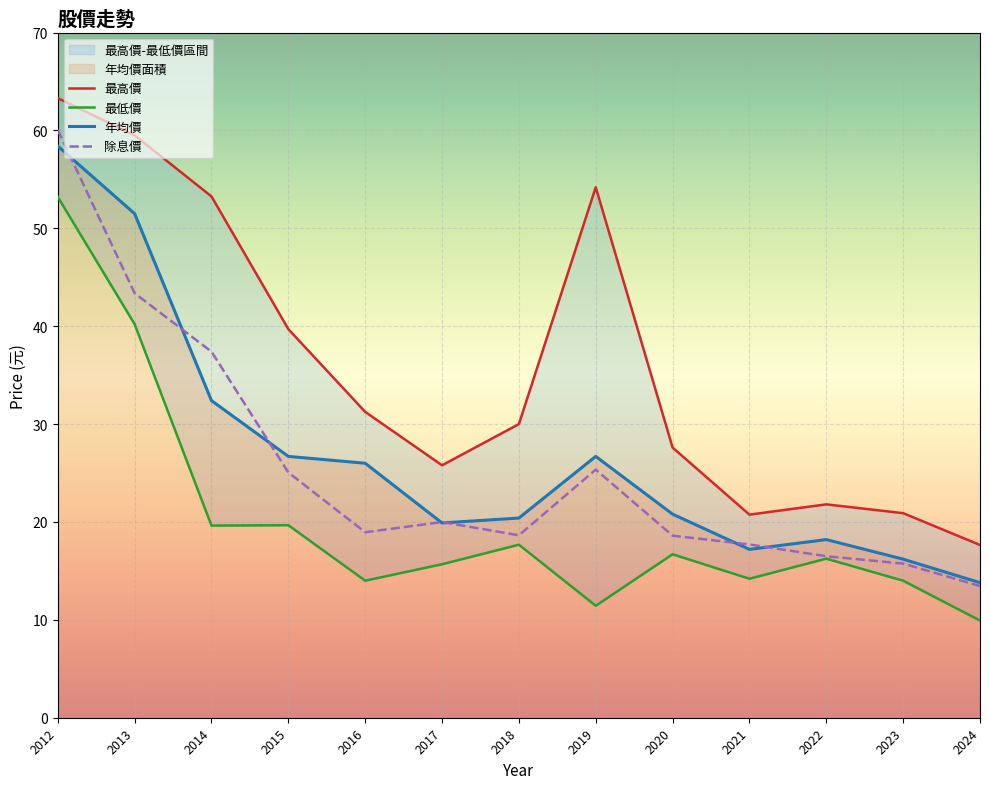

Is it true that 最低價 equals 34.6 at 2014?

False